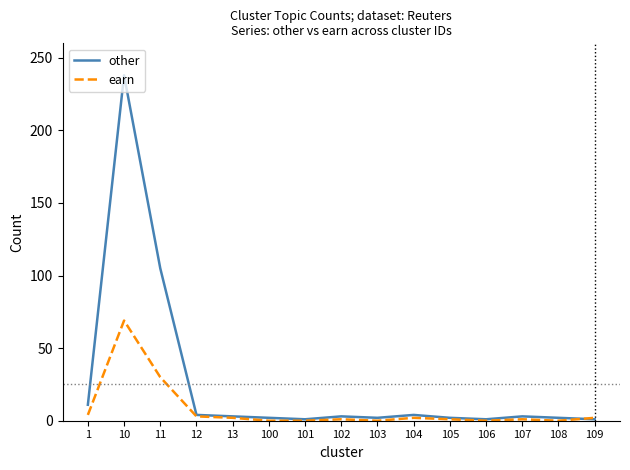

Where is the first local maximum for other?

10